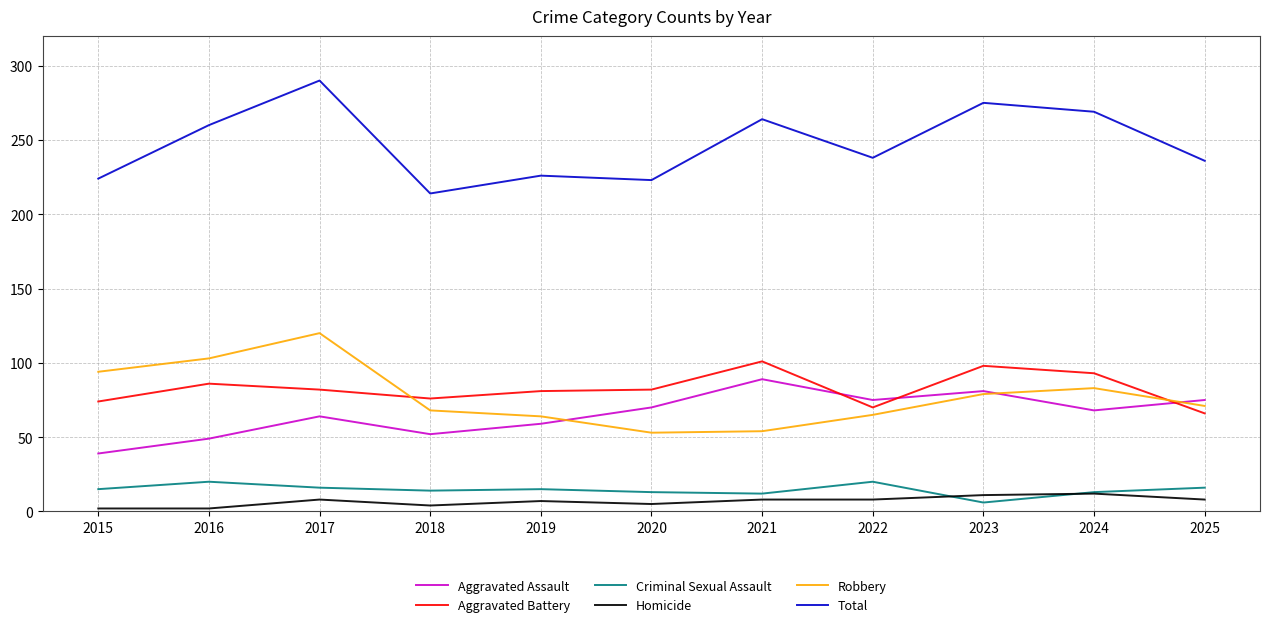

At which category does the chart reach its peak across all series?

2017